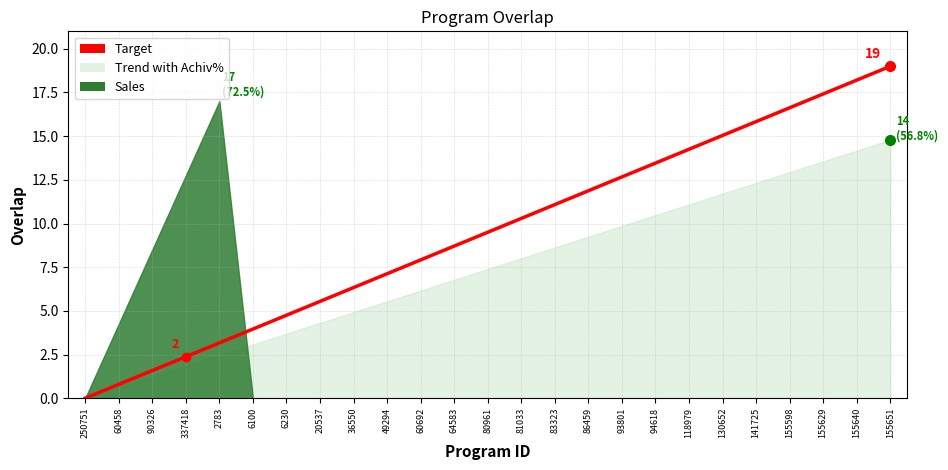

What is the average value?

9.5